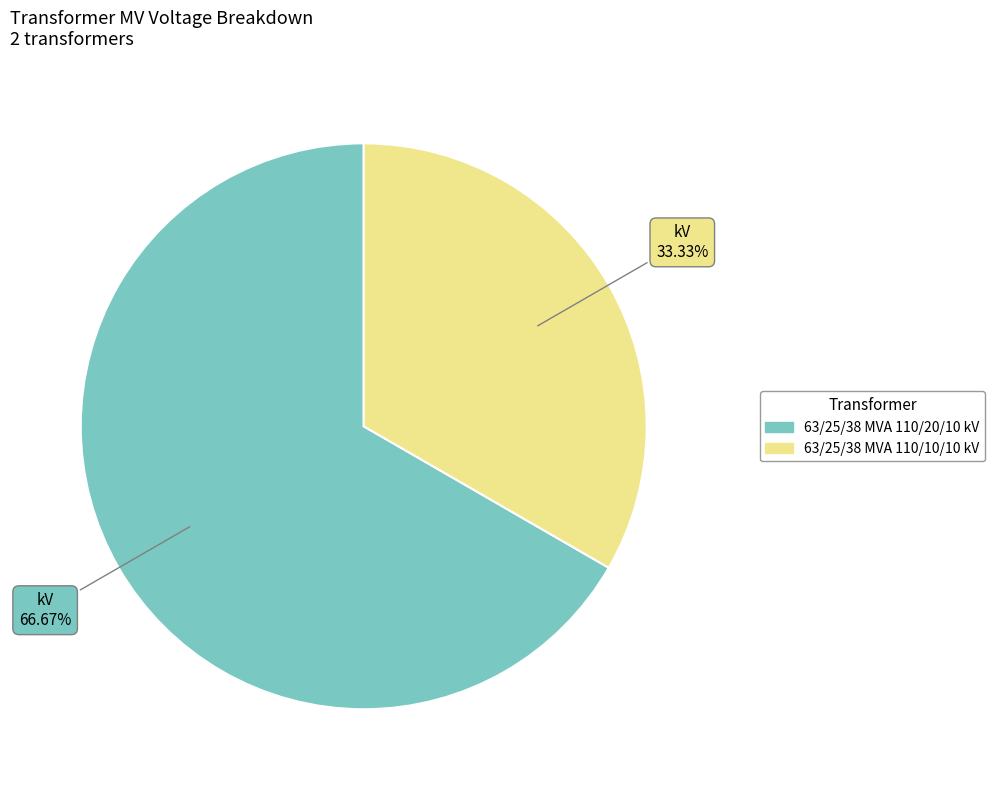

What percentage is the 63/25/38 MVA 110/10/10 kV slice, to the nearest percent?

33%